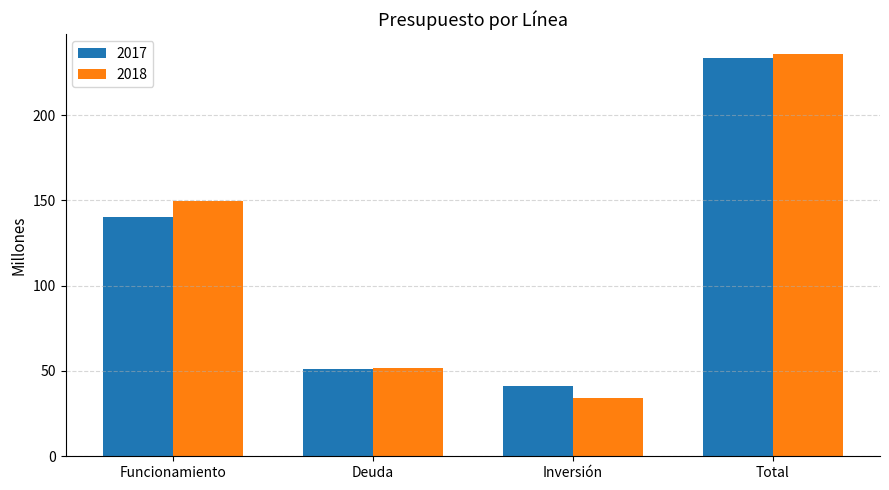

Reading left to right, extract all data points from this chart.

2017: 140.5	51.4	41.2	233.2
2018: 149.3	51.9	34.3	235.6